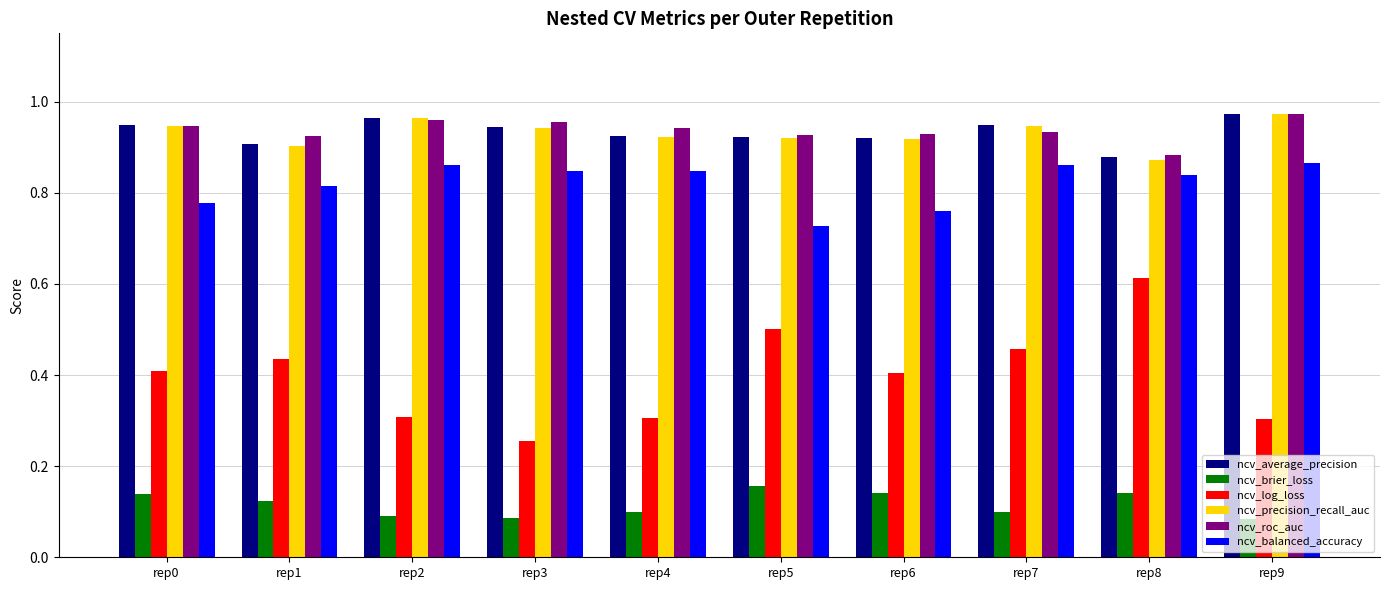

What is the total value across all series at rep1?

4.1